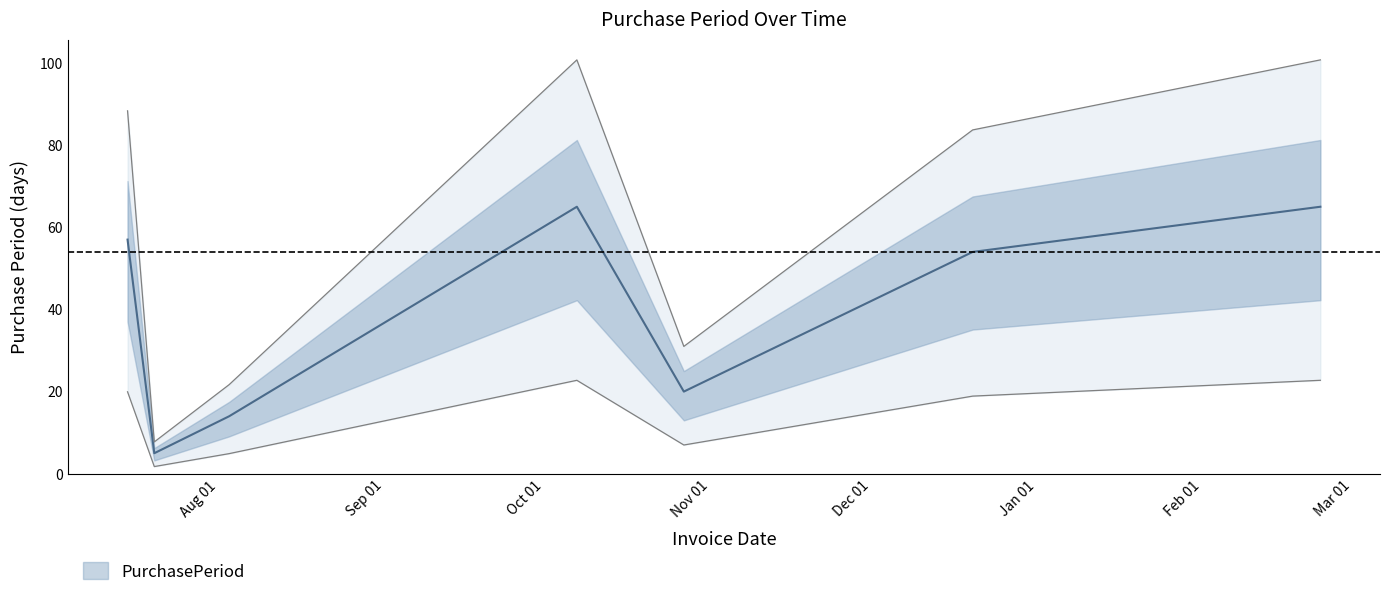

Rank the categories by value from lowest to highest.

2016-07-20, 2016-08-03, 2016-10-27, 2016-12-20, 2016-07-15, 2016-10-07, 2017-02-23